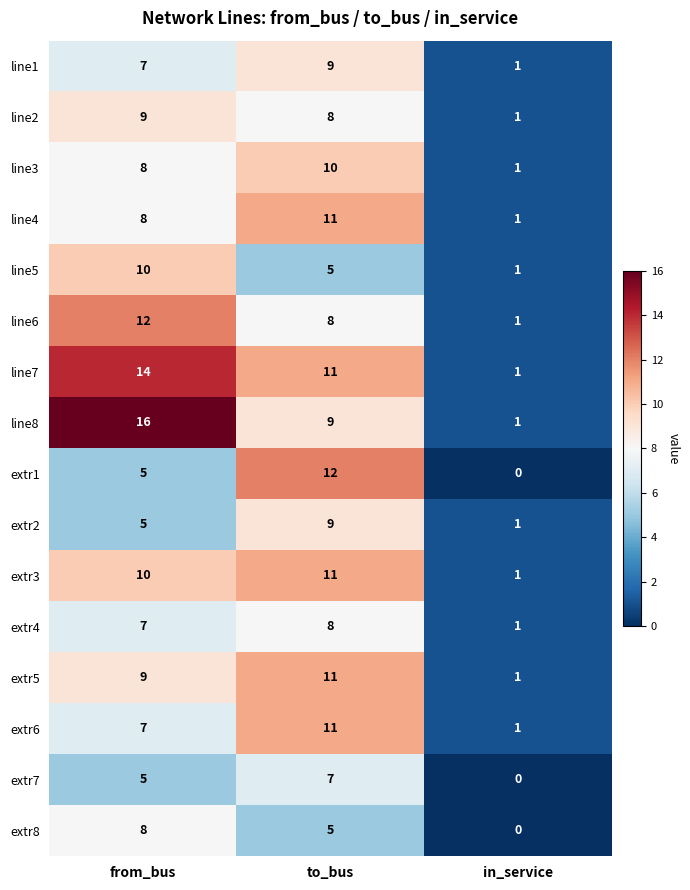

How many values in extr7 are above zero?

2